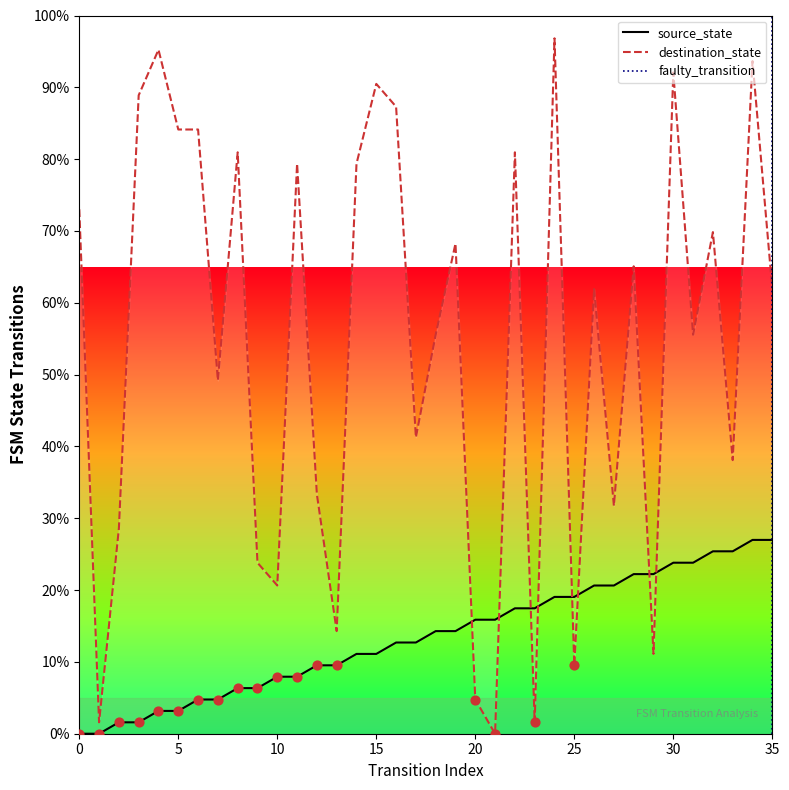

Which series has the largest Y range (max minus min)?

destination_state